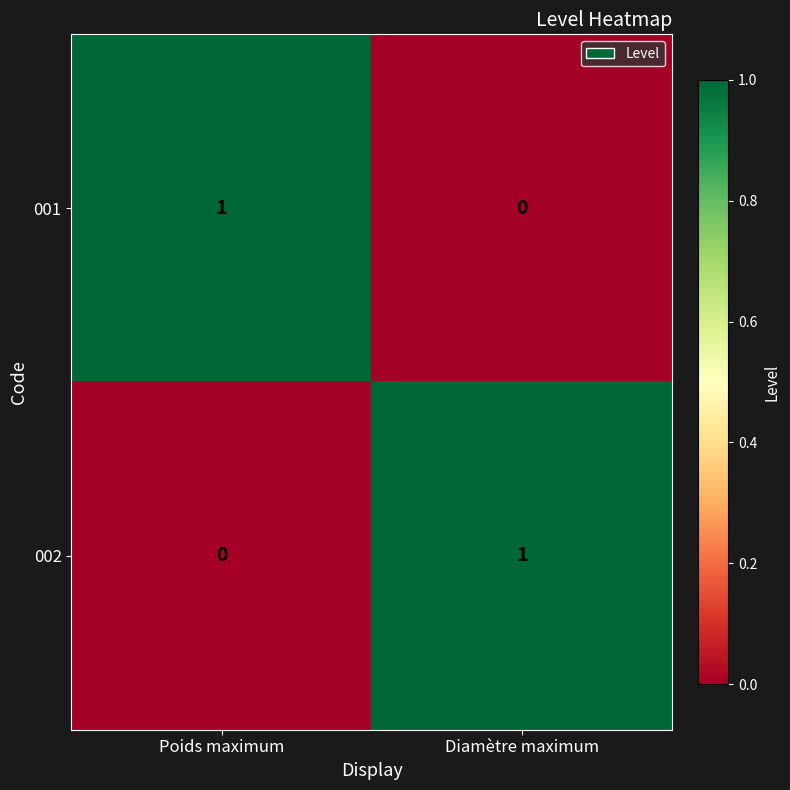

At which label is 001 closest to 0?

Diamètre maximum